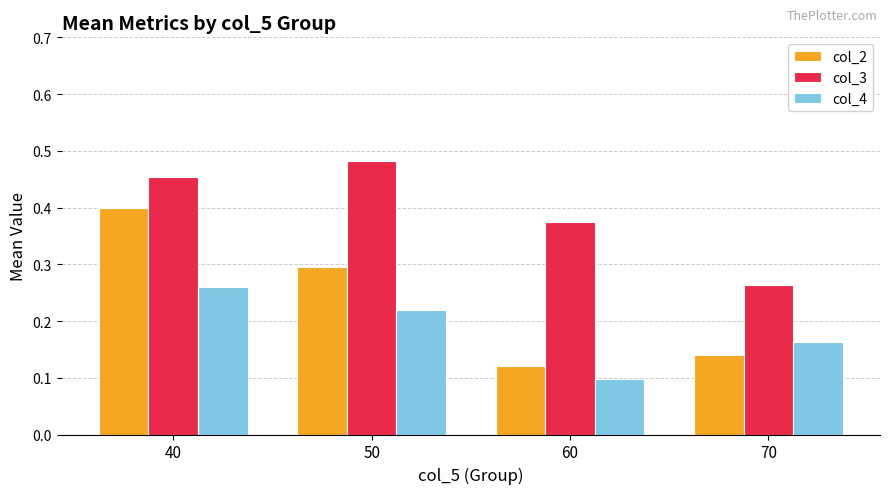

True or false: col_3 has a value of 0.3 at 70.

True